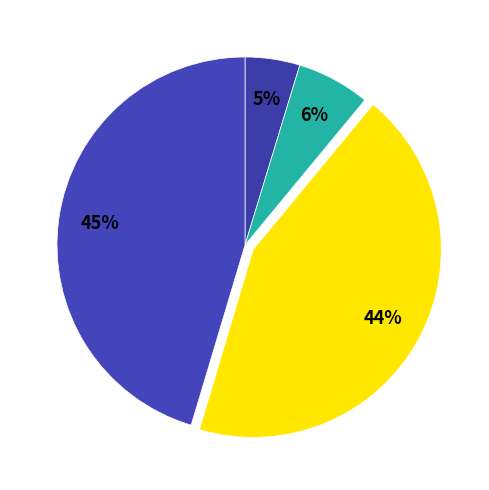

Is there a majority slice in this chart?

No